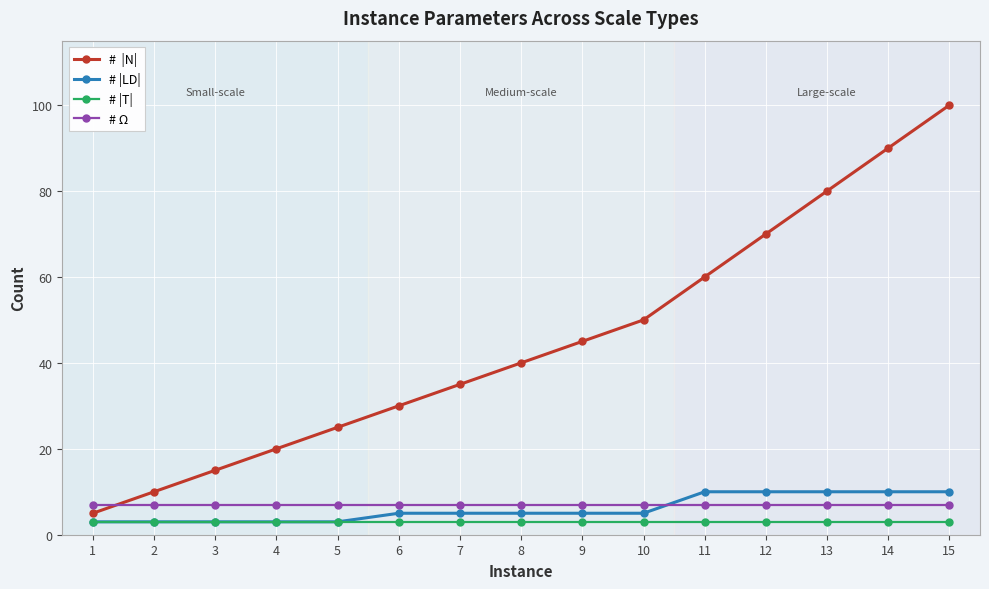

What is the greatest value displayed?

100